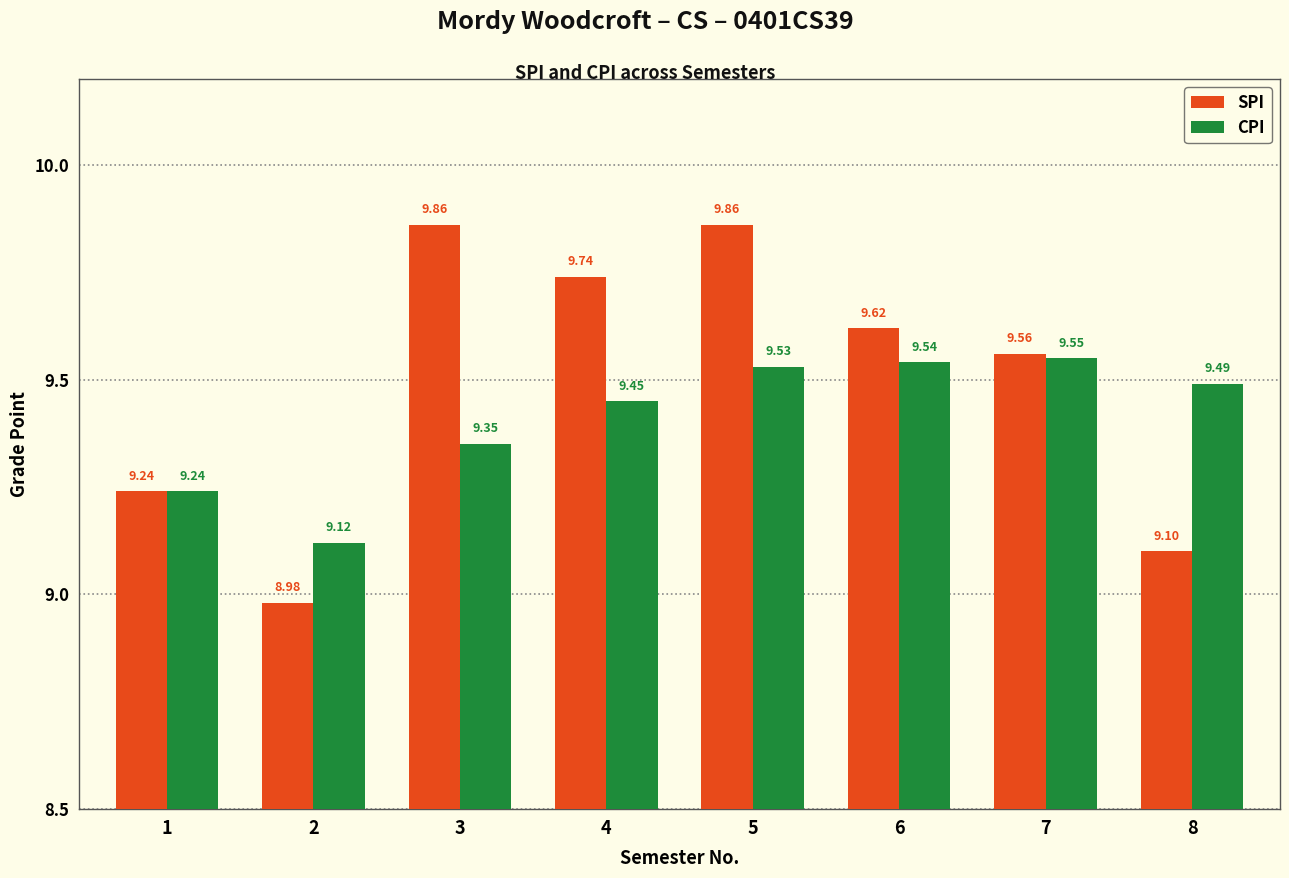

Which series has the largest range (max minus min)?

SPI